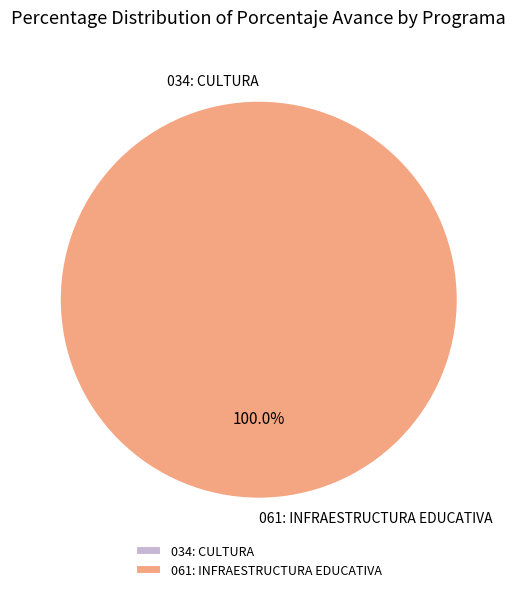

Rank the categories by value from highest to lowest.

061: INFRAESTRUCTURA EDUCATIVA, 034: CULTURA